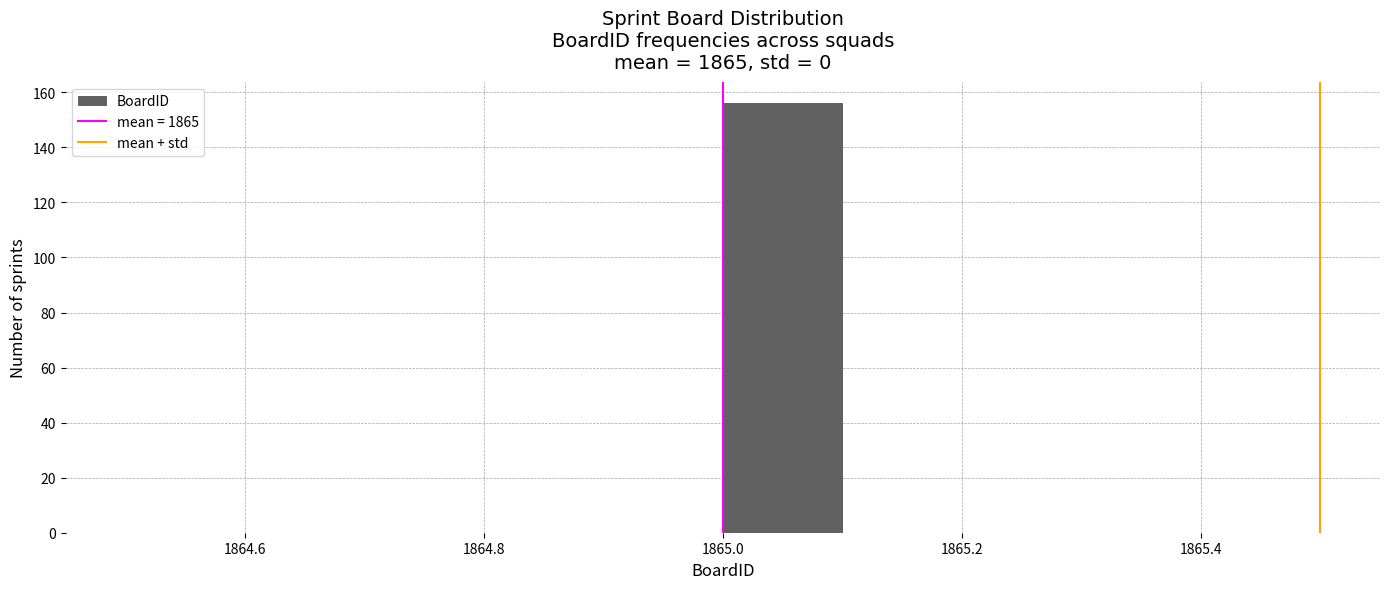

How tall is the bar that spans 1865.0 to 1865.1 on the x-axis? The values are not printed on the chart, so give them approximately, as read against the axis.

156